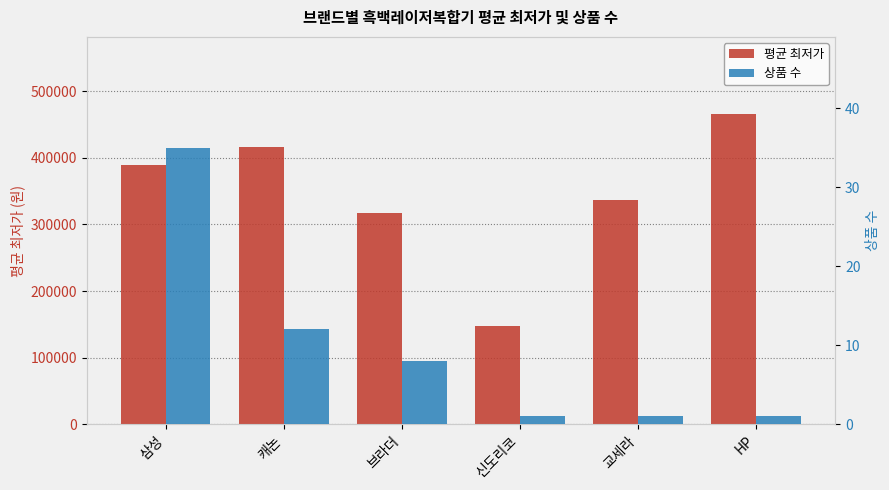

At which category is the sum across all series the highest?

HP